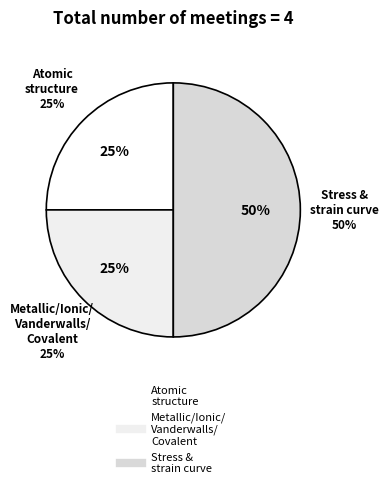

What is the largest slice in the pie chart?

Stress & strain curve